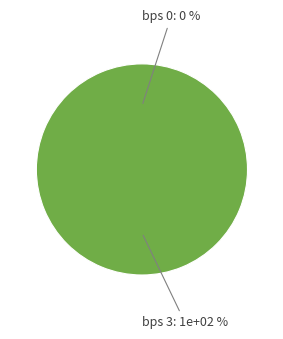

What is the majority slice?

3